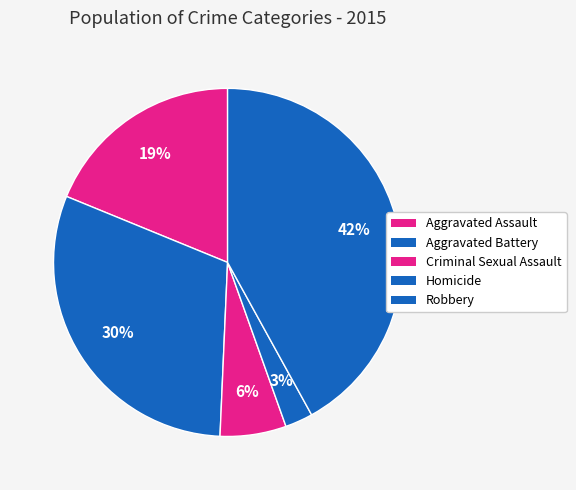

How many segments does this pie chart have?

5